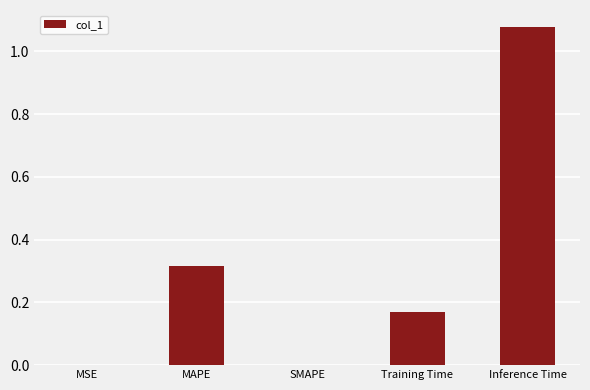

What is the sum of all values?

1.6